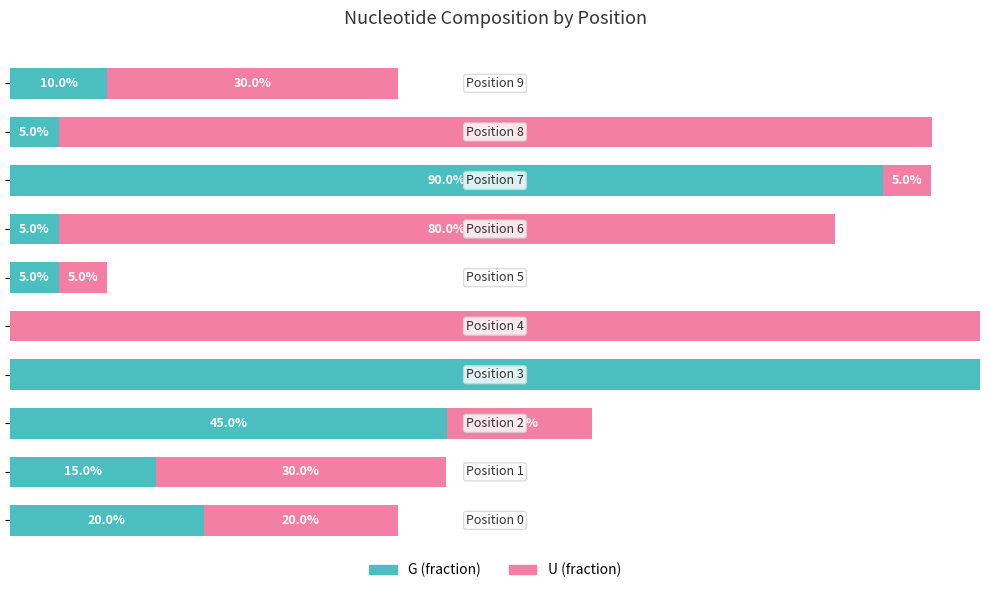

What is the label of the 7th bar from the left?

6